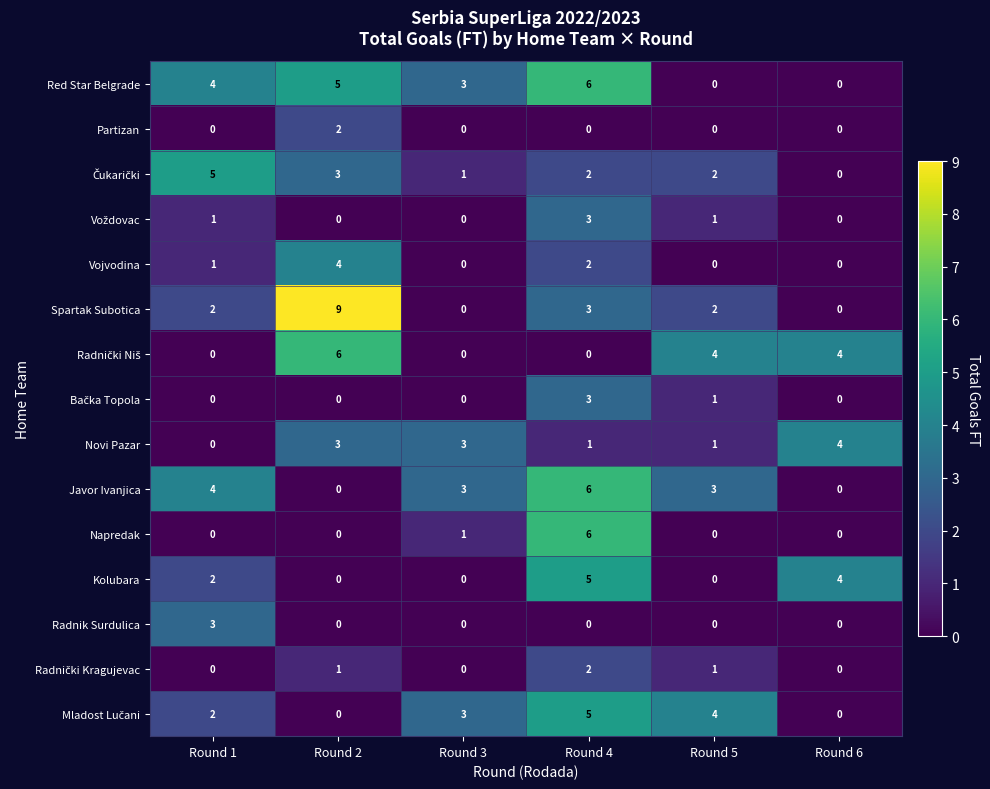

At which category does the chart reach its peak across all series?

Round 2